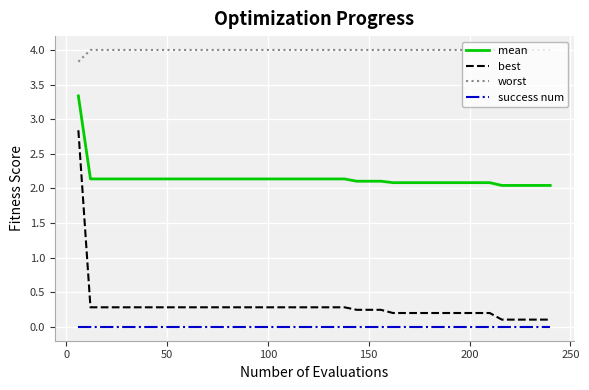

What is the sum of all mean values?

85.6